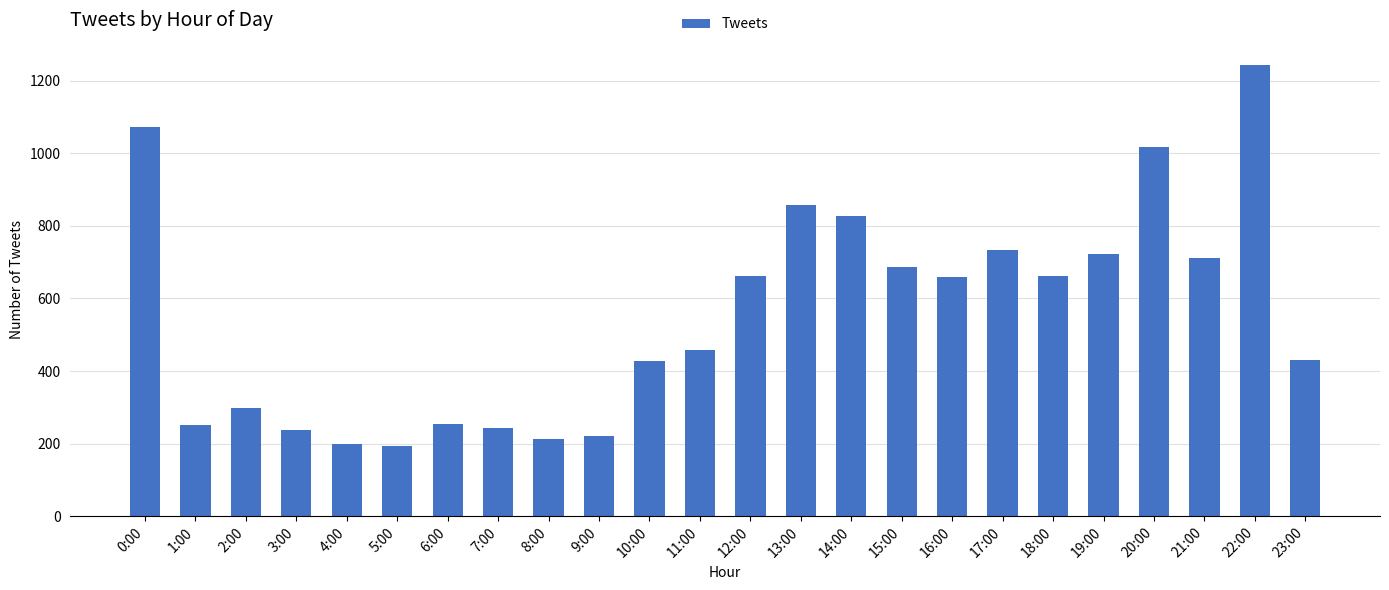

The chart shows a value of 296 at 19:00. True or false?

False